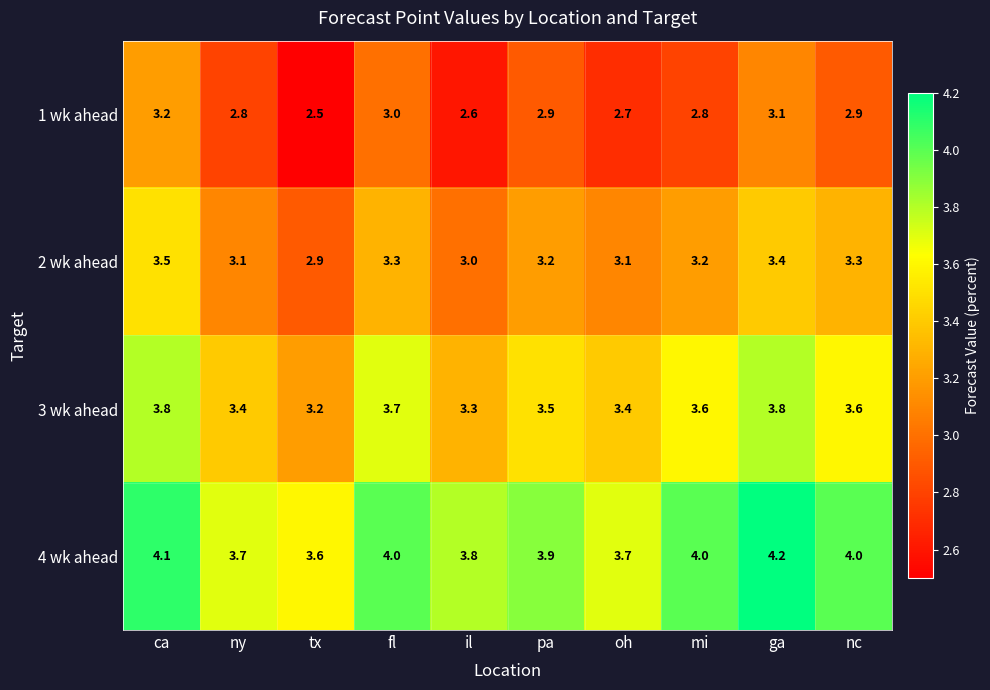

What is the total value across all series at il?

12.7